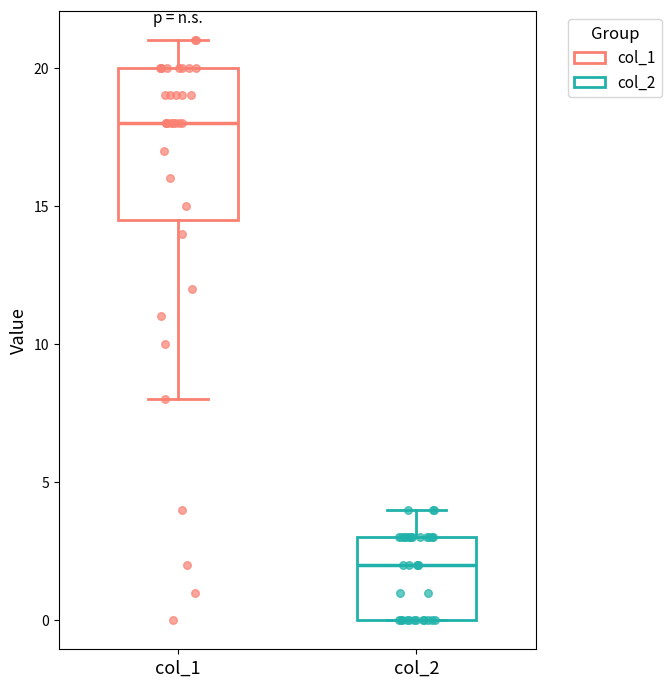

Reading left to right, transcribe this box plot: for each box, give where its median line is, the range the box spans, and where its two whiskers end, as read against the y-axis. The values are not printed on the chart, so give them approximately, as read against the axis.

col_1: median 18.0, box 14.5 to 20.0, whiskers 8.0 to 21.0
col_2: median 2.0, box 0.0 to 3.0, whiskers 0.0 to 4.0